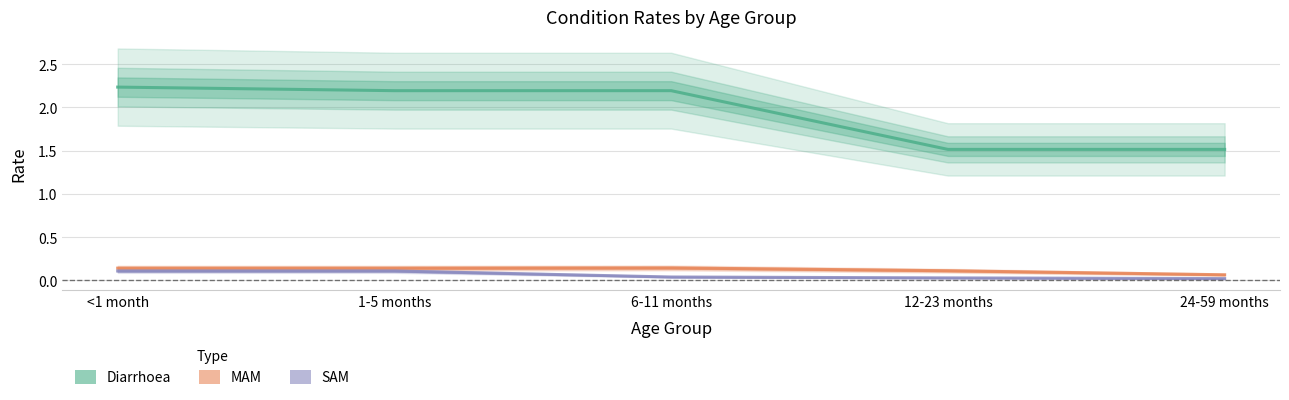

True or false: SAM has more than 0 points higher than both neighbors.

False